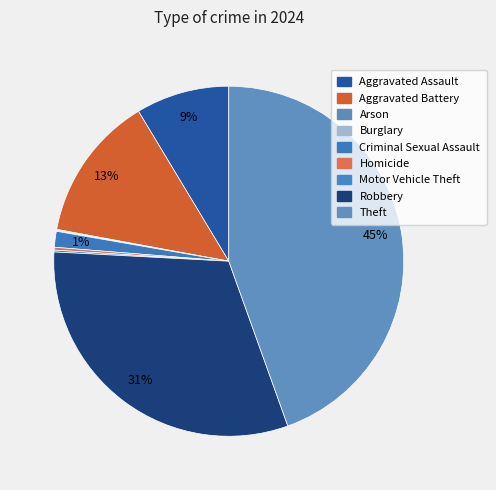

To the nearest percent, what is the combined percentage of Aggravated Assault and Criminal Sexual Assault?

10%